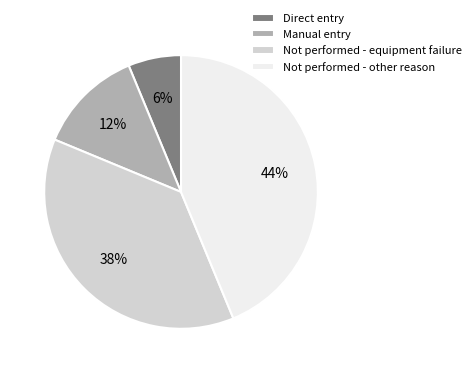

Which has a higher value, Manual entry or Not performed - equipment failure?

Not performed - equipment failure